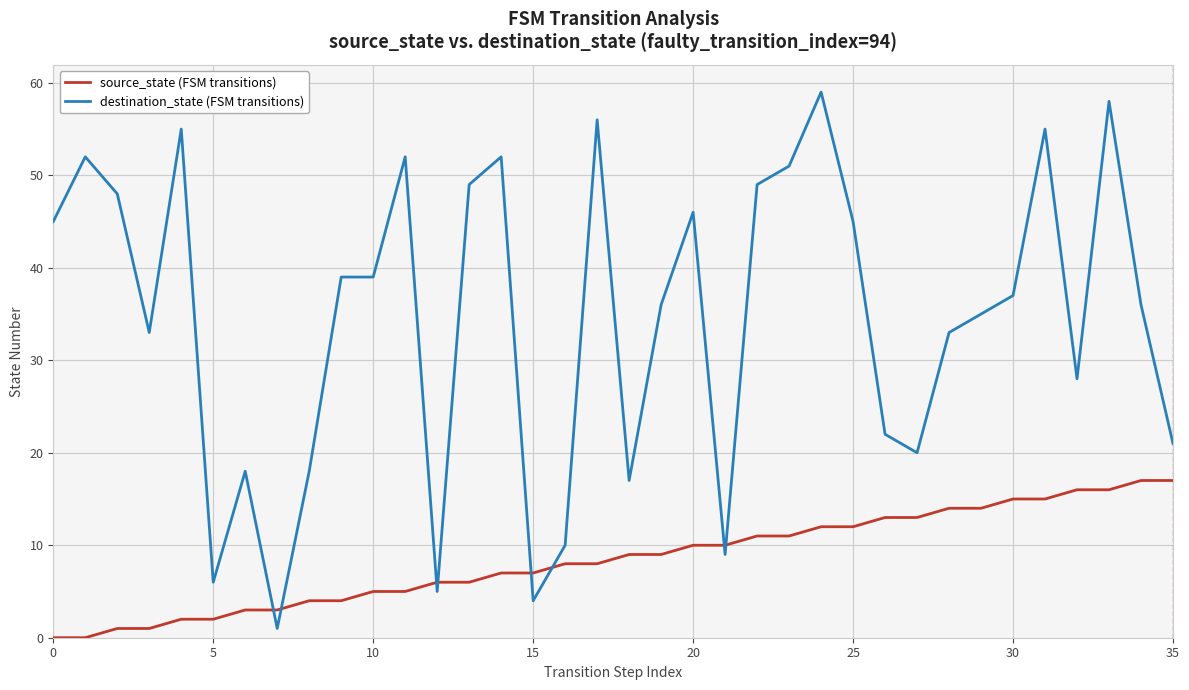

List the series in order of their overall mean, highest first.

destination_state (FSM transitions), source_state (FSM transitions)